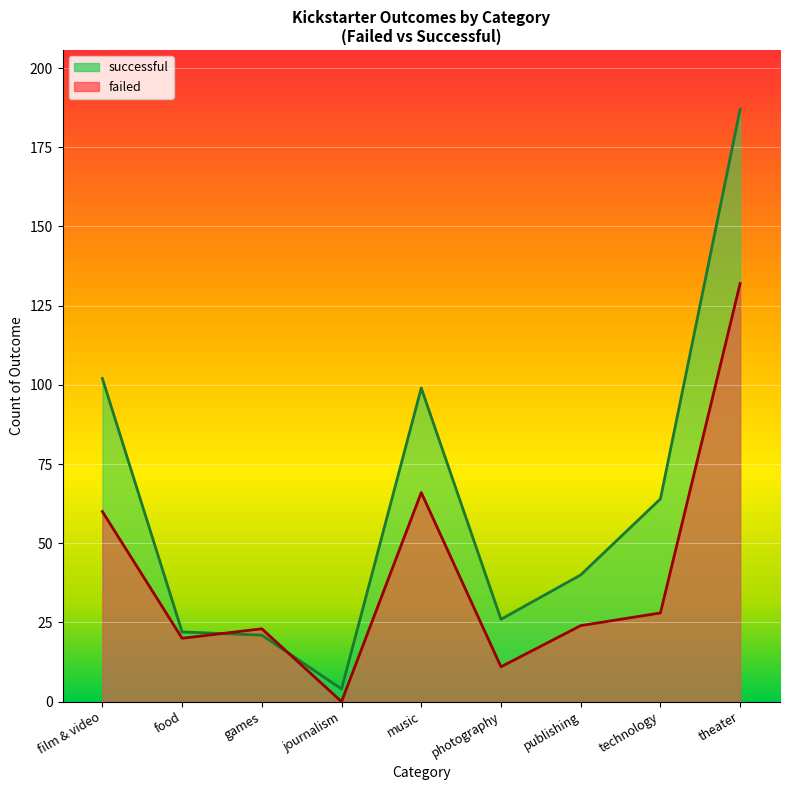

At how many categories does at least one series exceed 182?

1